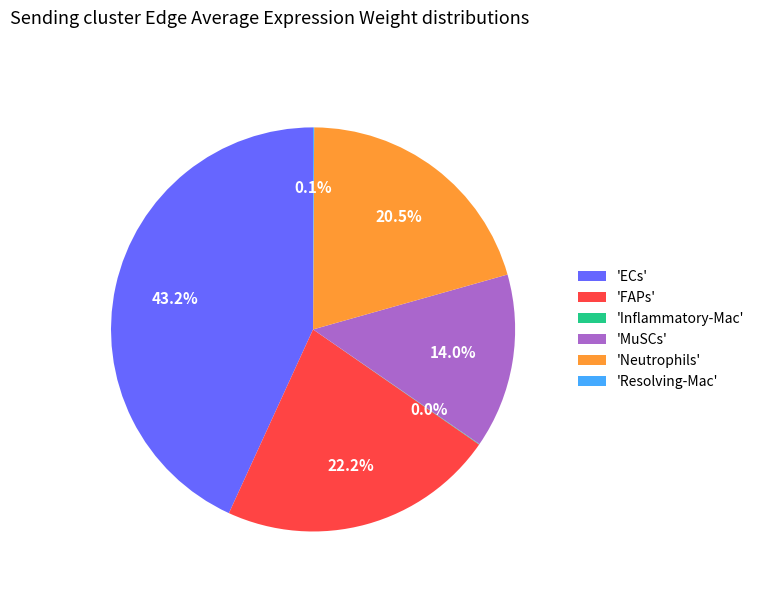

What portion of the pie excludes 'MuSCs'?

86.0%